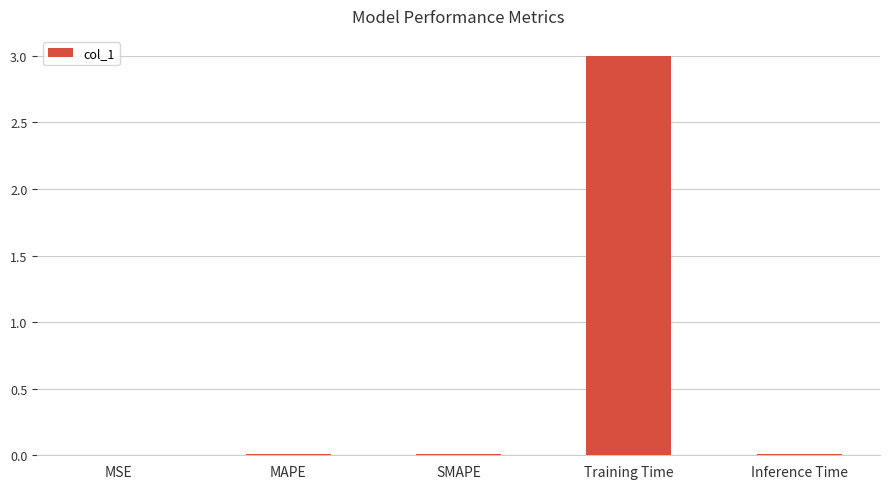

What is the sum of all values?

3.0